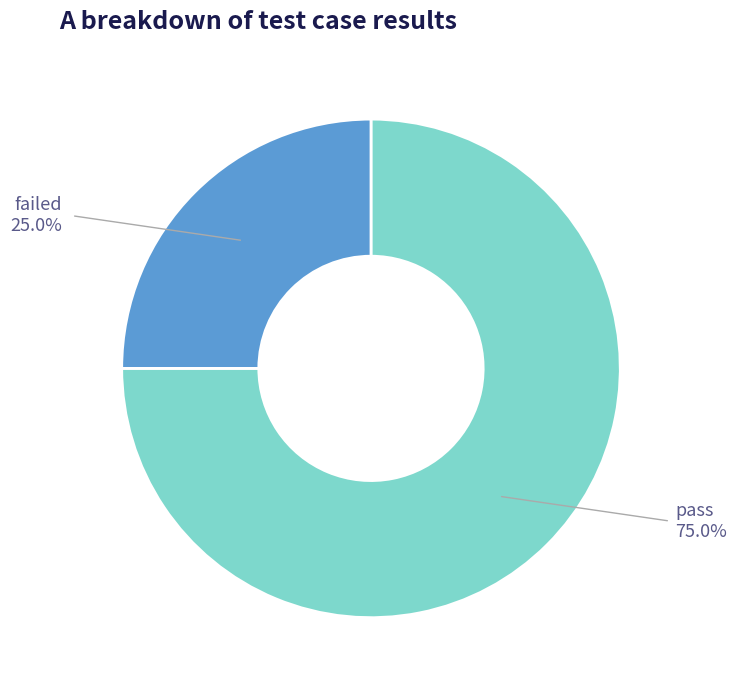

Is there any slice that represents more than half of the pie?

Yes